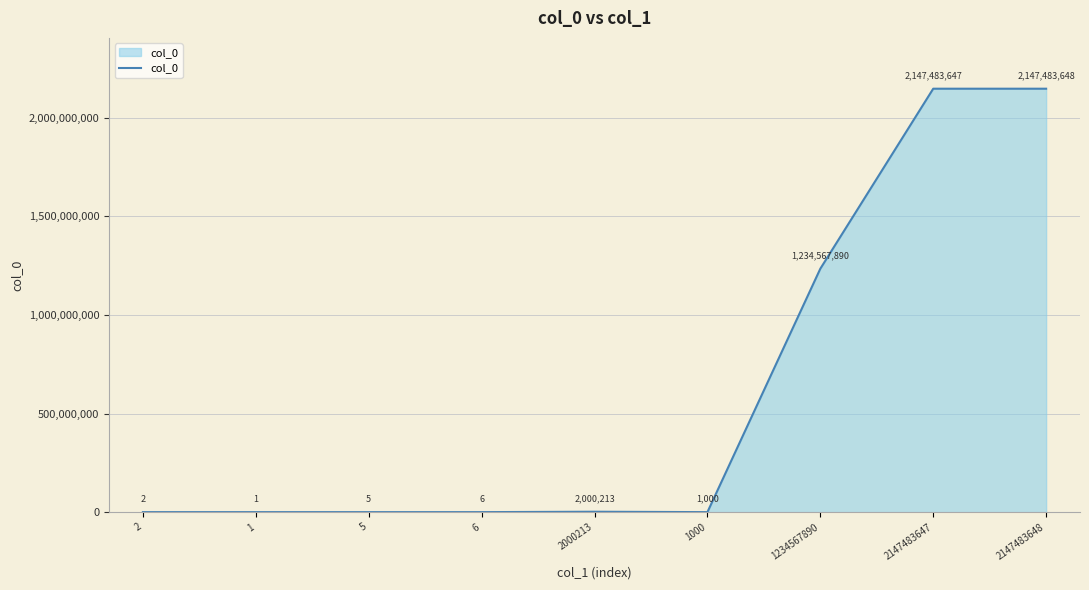

Is it true that the value at 2000213 is 2000213?

True